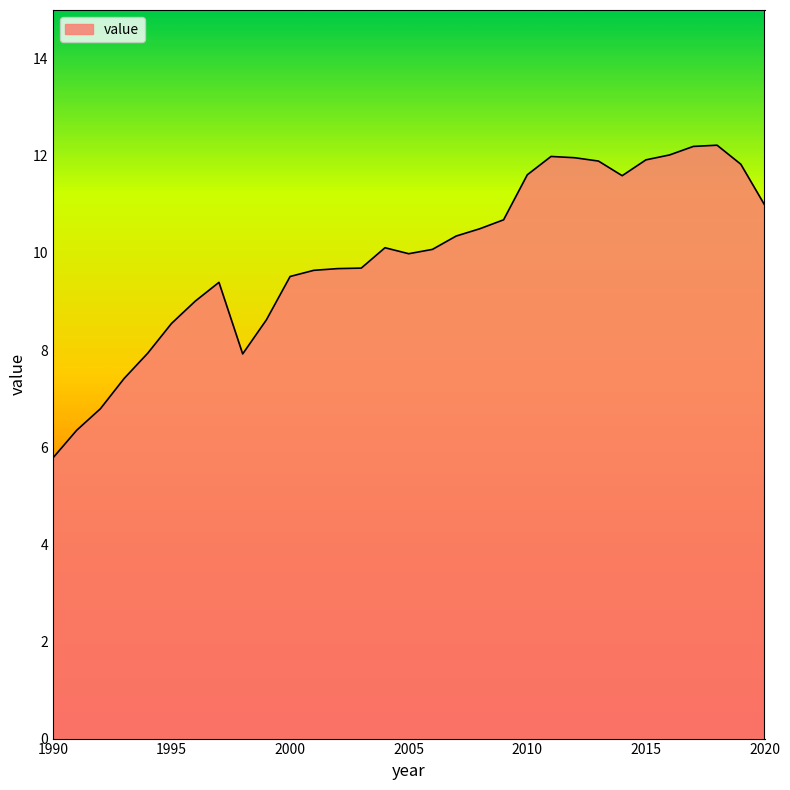

What is the difference between the maximum and minimum values?

6.4